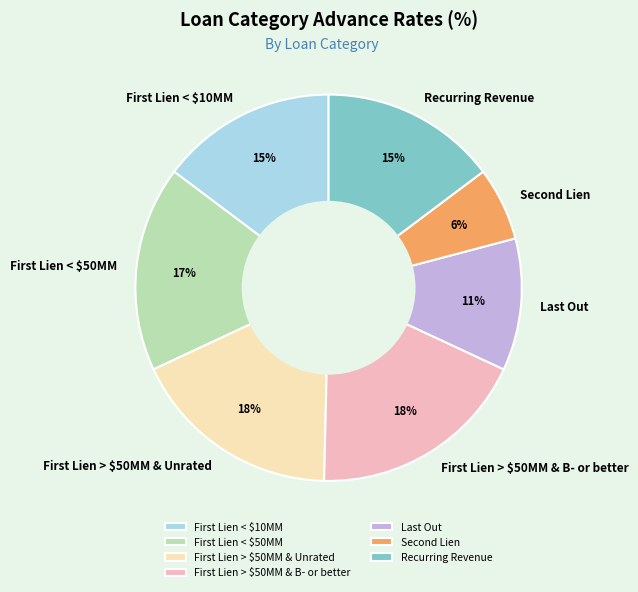

Does Recurring Revenue account for over 50% of the chart?

No